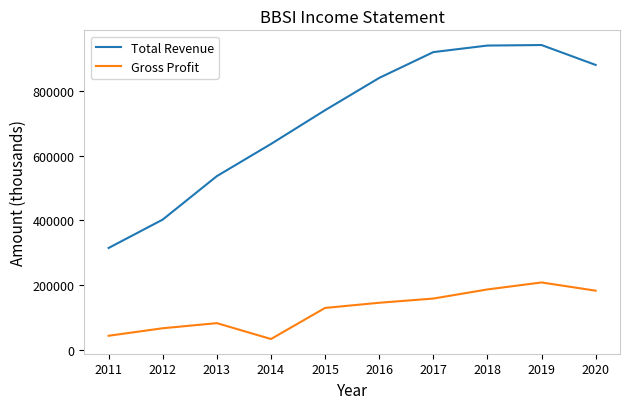

What is the smallest value displayed?

33400